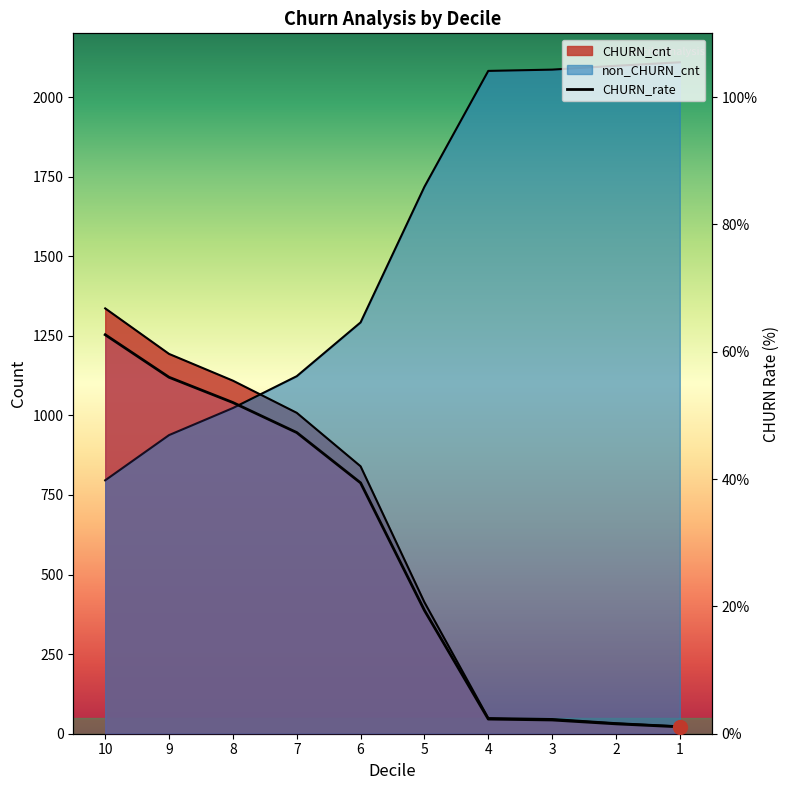

Is it true that CHURN_rate equals 85.5 at 9?

False